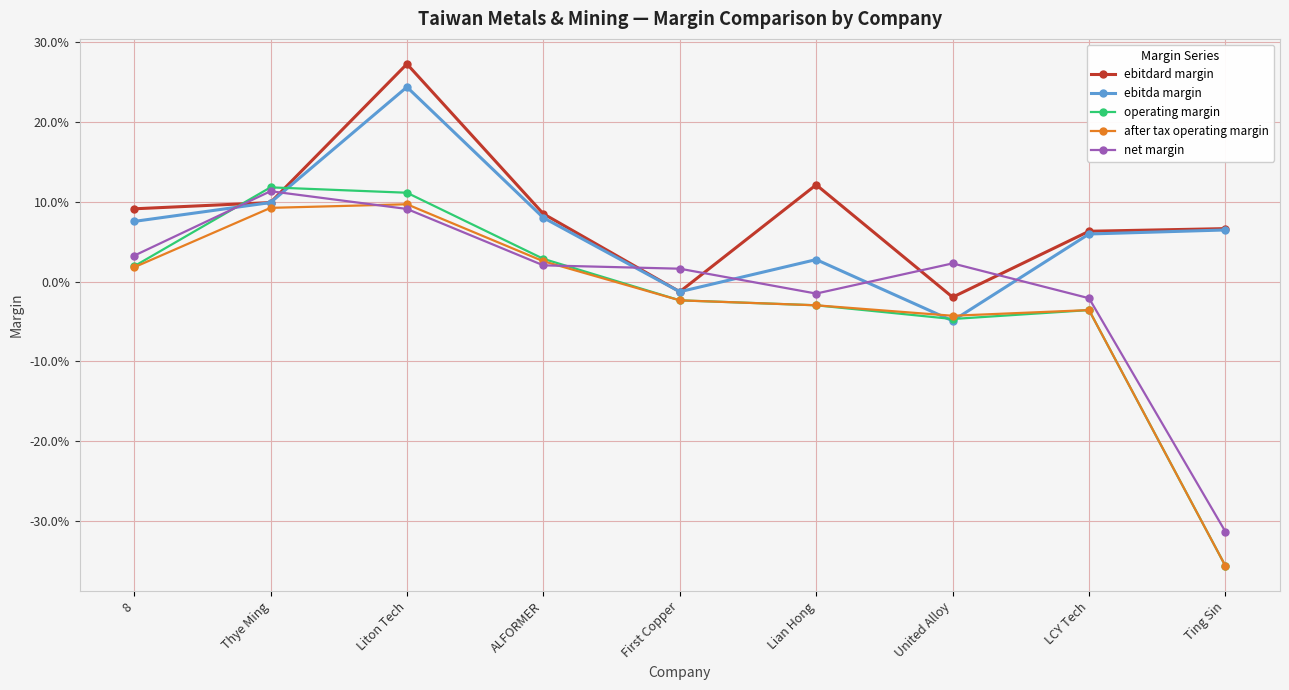

Reading left to right, list all the values displayed in this chart.

ebitdard margin: 0.1	0.1	0.3	0.1	-0.0	0.1	-0.0	0.1	0.1
ebitda margin: 0.1	0.1	0.2	0.1	-0.0	0.0	-0.0	0.1	0.1
operating margin: 0.0	0.1	0.1	0.0	-0.0	-0.0	-0.0	-0.0	-0.4
after tax operating margin: 0.0	0.1	0.1	0.0	-0.0	-0.0	-0.0	-0.0	-0.4
net margin: 0.0	0.1	0.1	0.0	0.0	-0.0	0.0	-0.0	-0.3